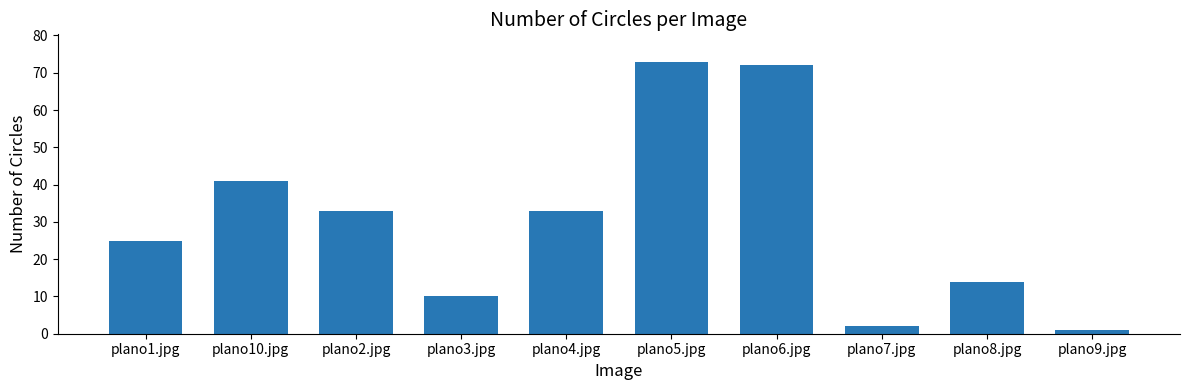

Reading left to right, transcribe all the data shown in this chart.

25	41	33	10	33	73	72	2	14	1